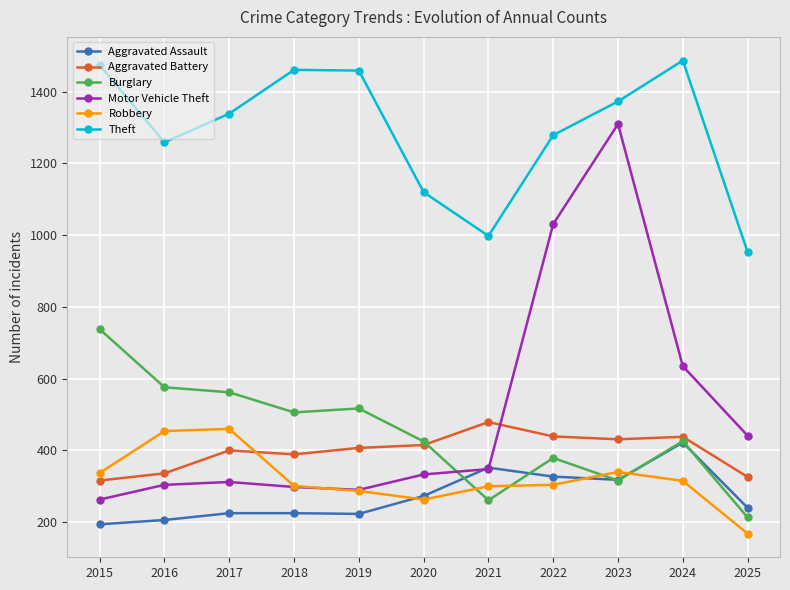

What is the maximum value for Motor Vehicle Theft?

1310